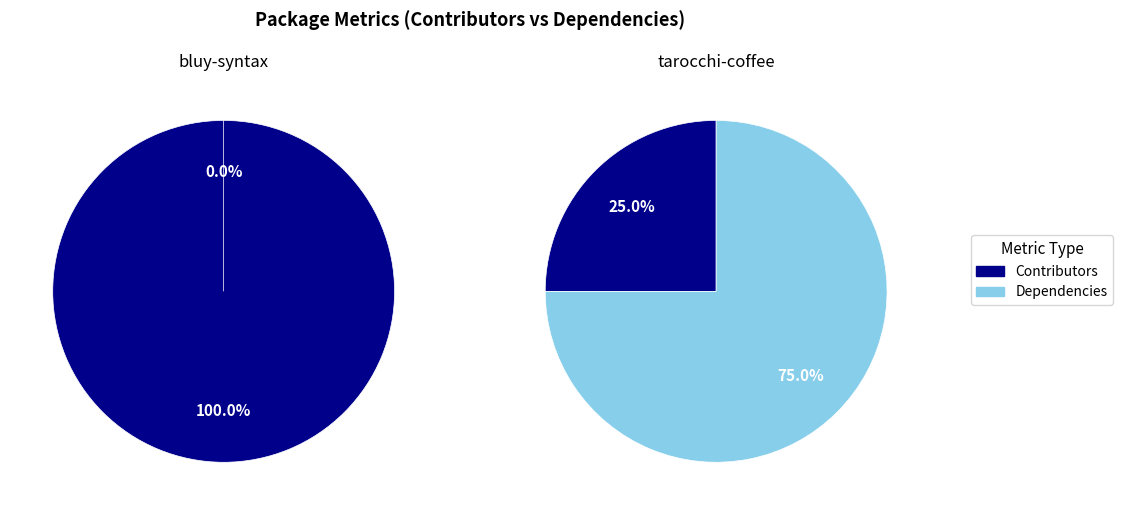

Rank the series at Dependencies from highest to lowest value.

tarocchi-coffee, bluy-syntax